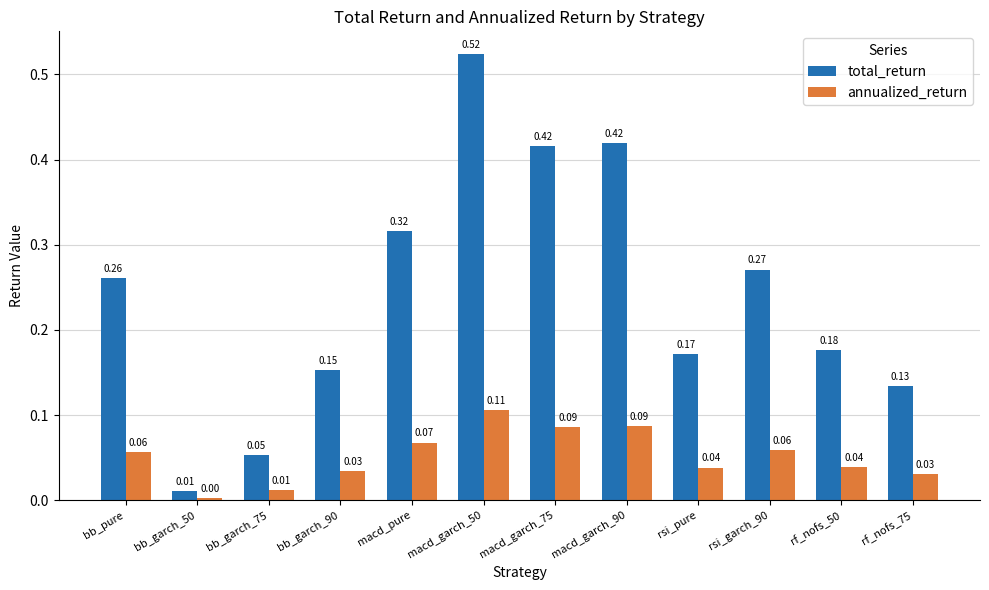

Which series has the largest range (max minus min)?

total_return